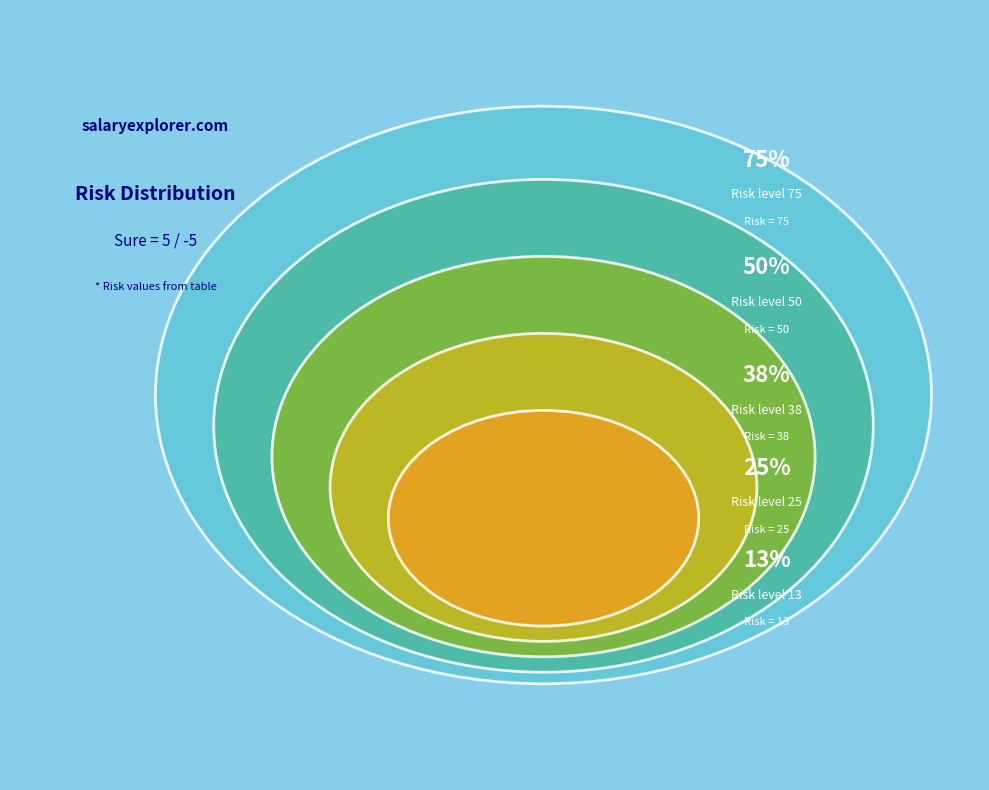

How many slices are in this pie chart?

5